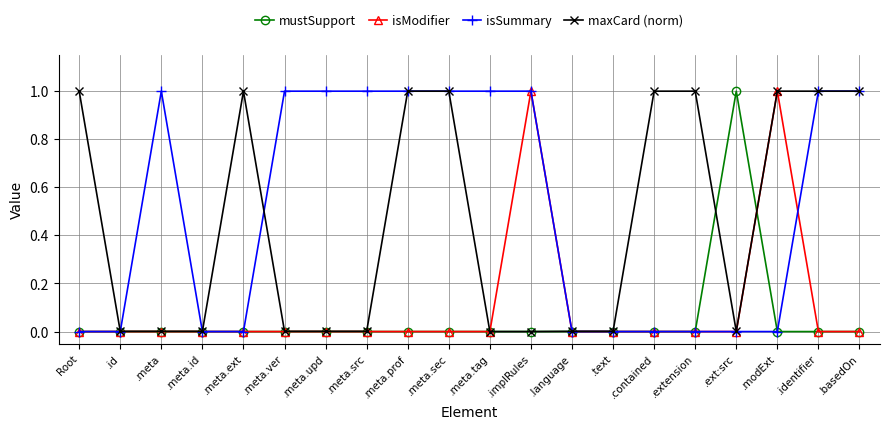

What is the difference between the highest and lowest values at Root?

1.0